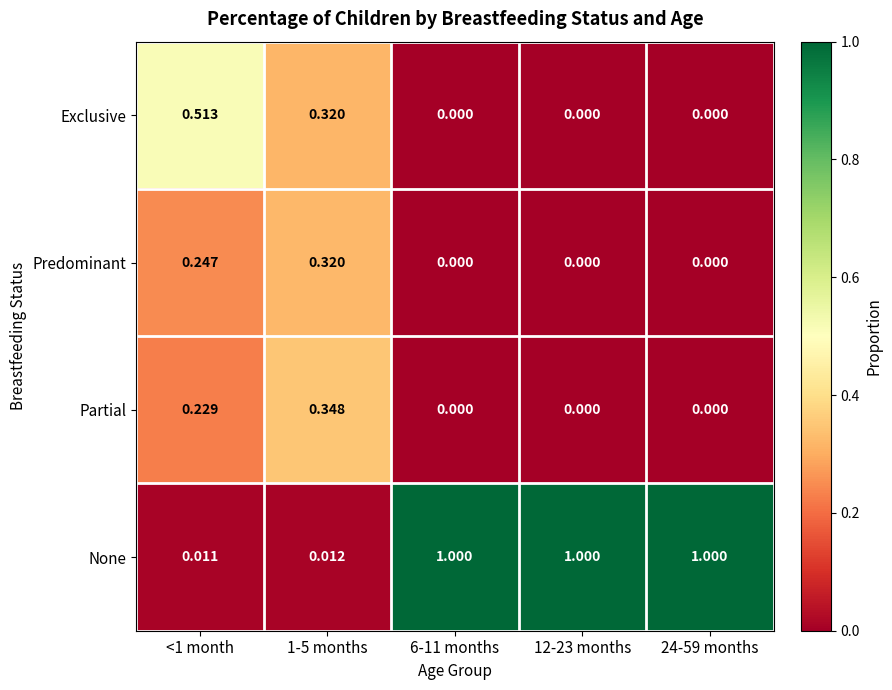

At how many categories does at least one series exceed 0?

5